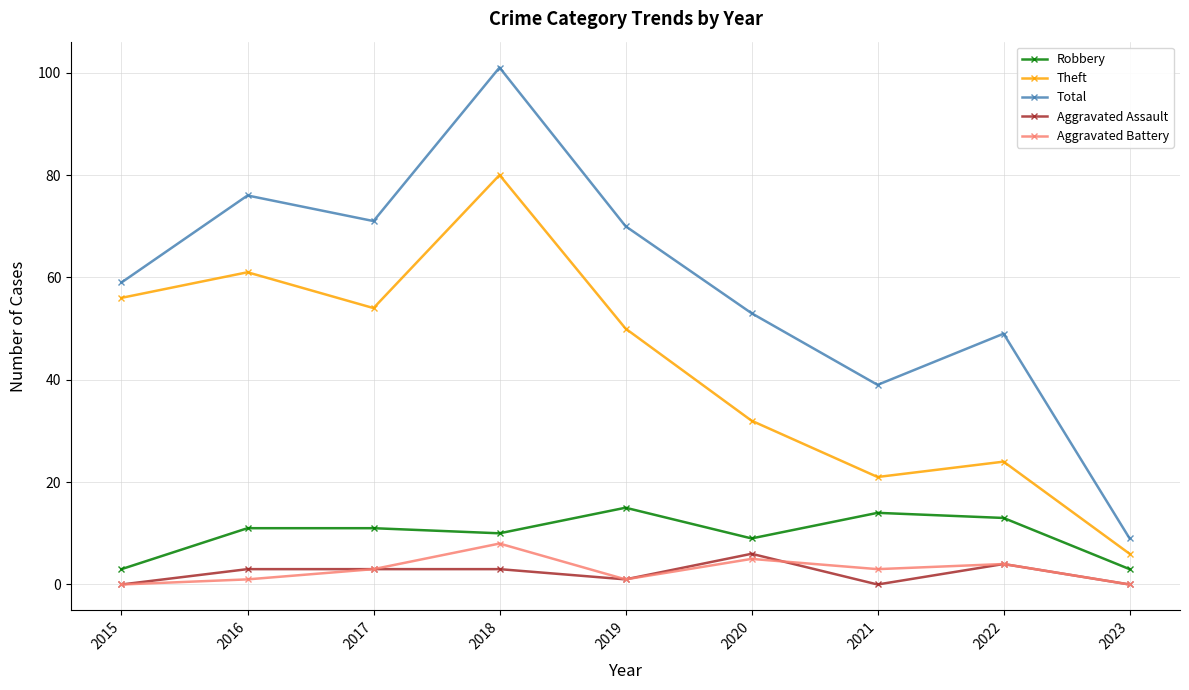

True or false: Aggravated Battery and Robbery cross at least once.

False